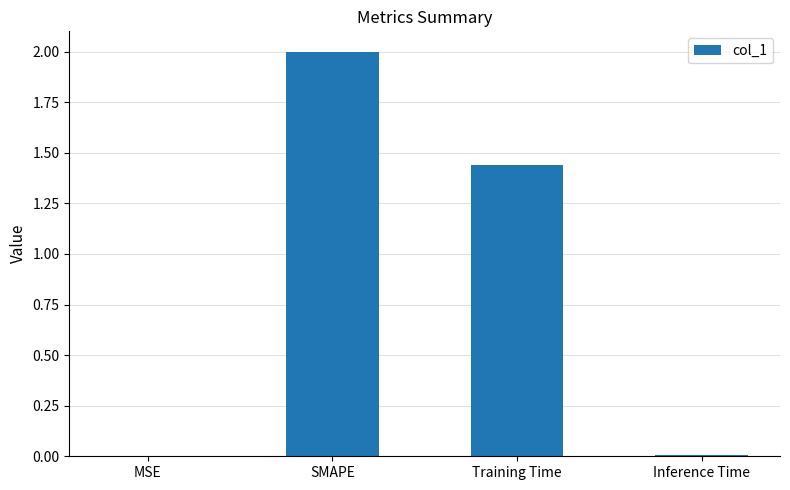

Which has a higher value, SMAPE or Inference Time?

SMAPE